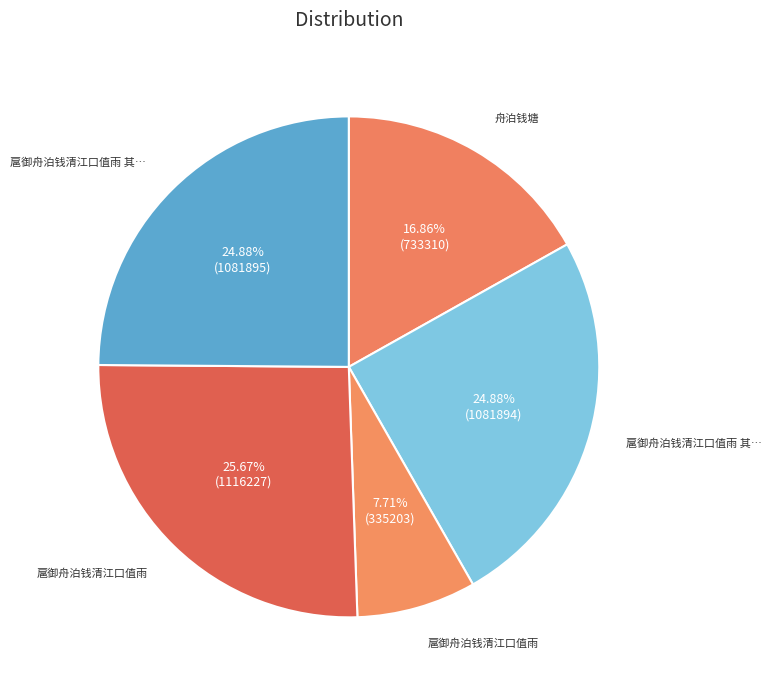

Which slice is the smallest?

扈御舟泊钱清江口值雨